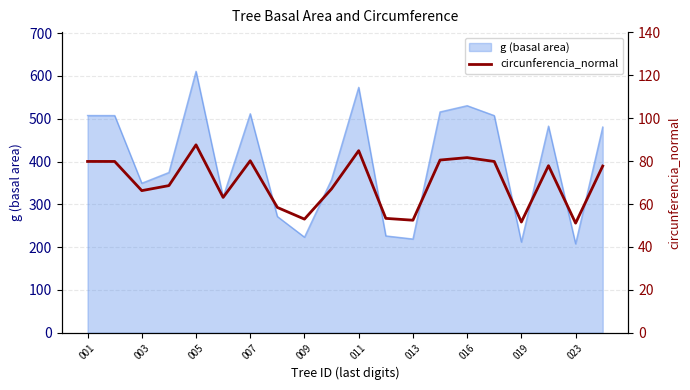

What is the maximum value for g (basal area)?

610.9